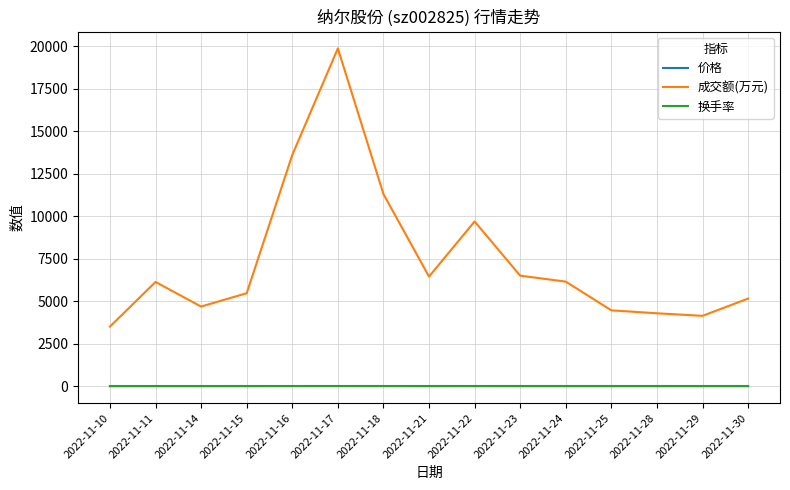

Which series has the widest spread of values?

成交额(万元)